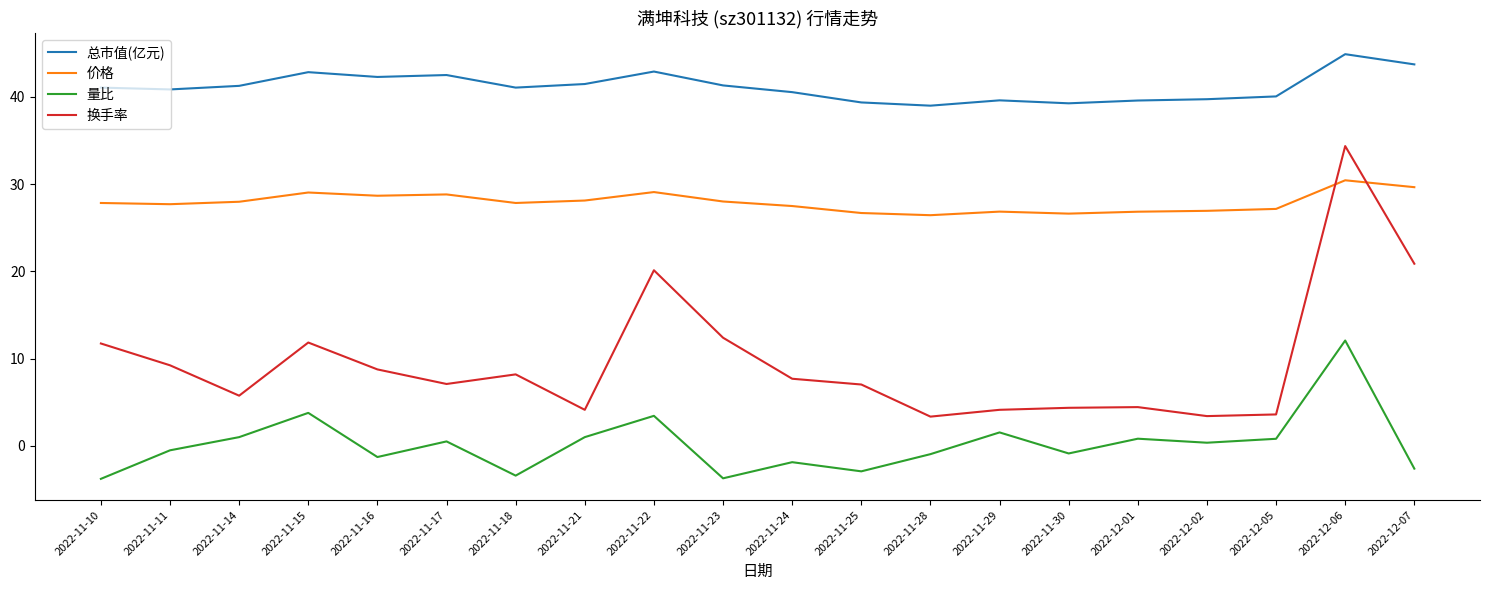

The value of 总市值(亿元) at 2022-11-24 is 40.5. True or false?

True